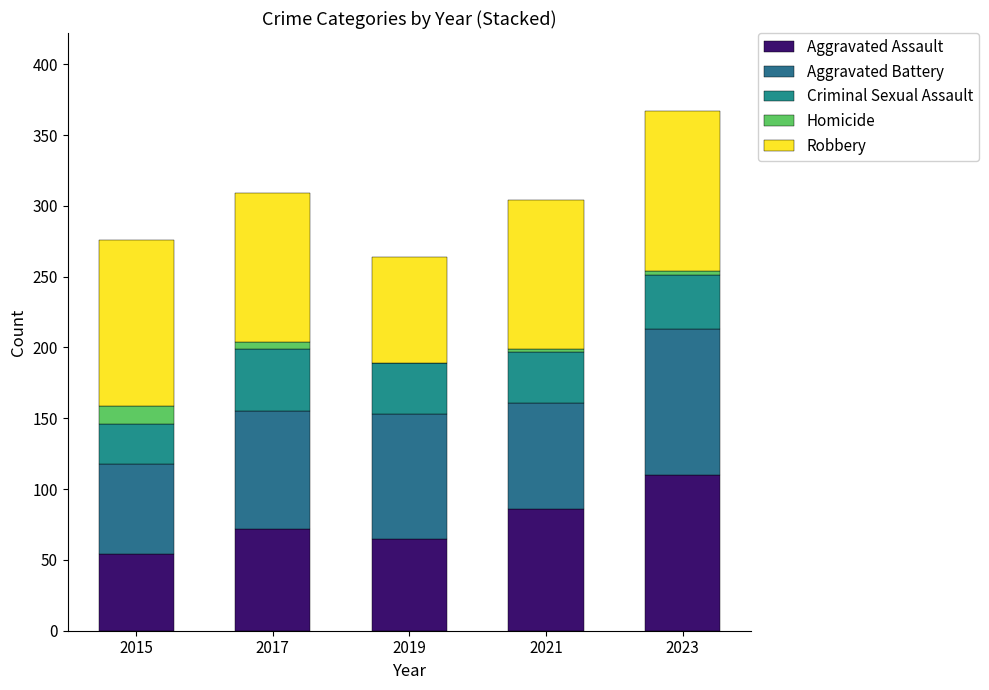

How many distinct data groups are displayed?

5